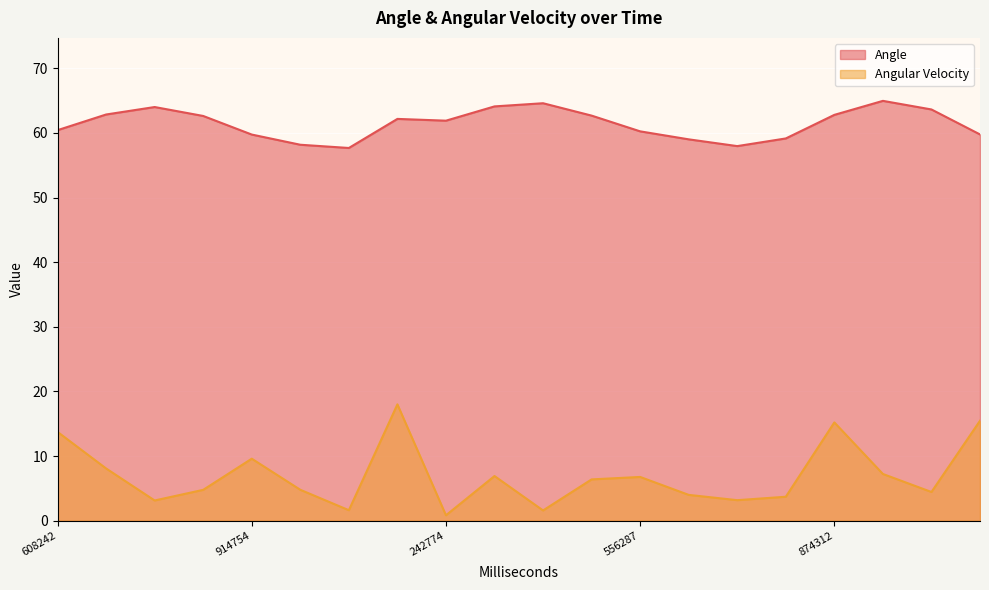

The Angular Velocity series shows 2.0 at 42823. True or false?

False